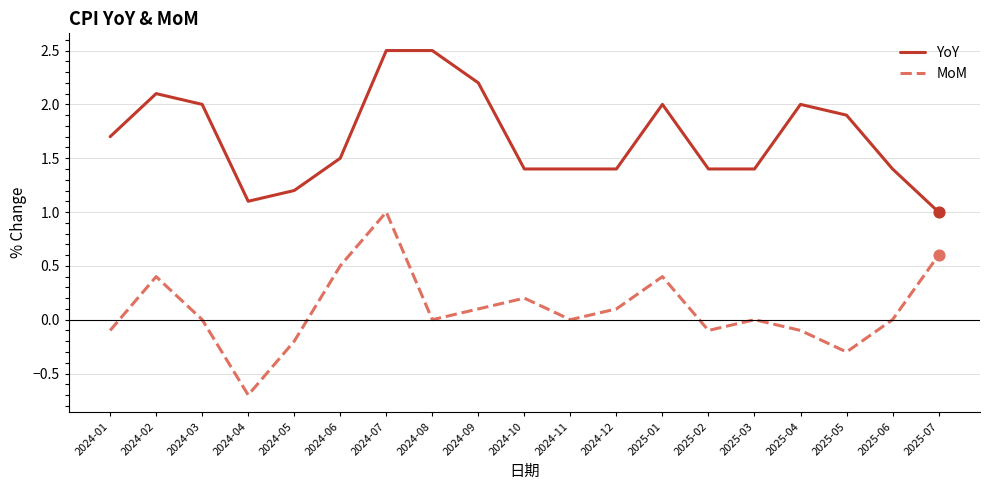

What are all the series names shown in the legend?

YoY, MoM